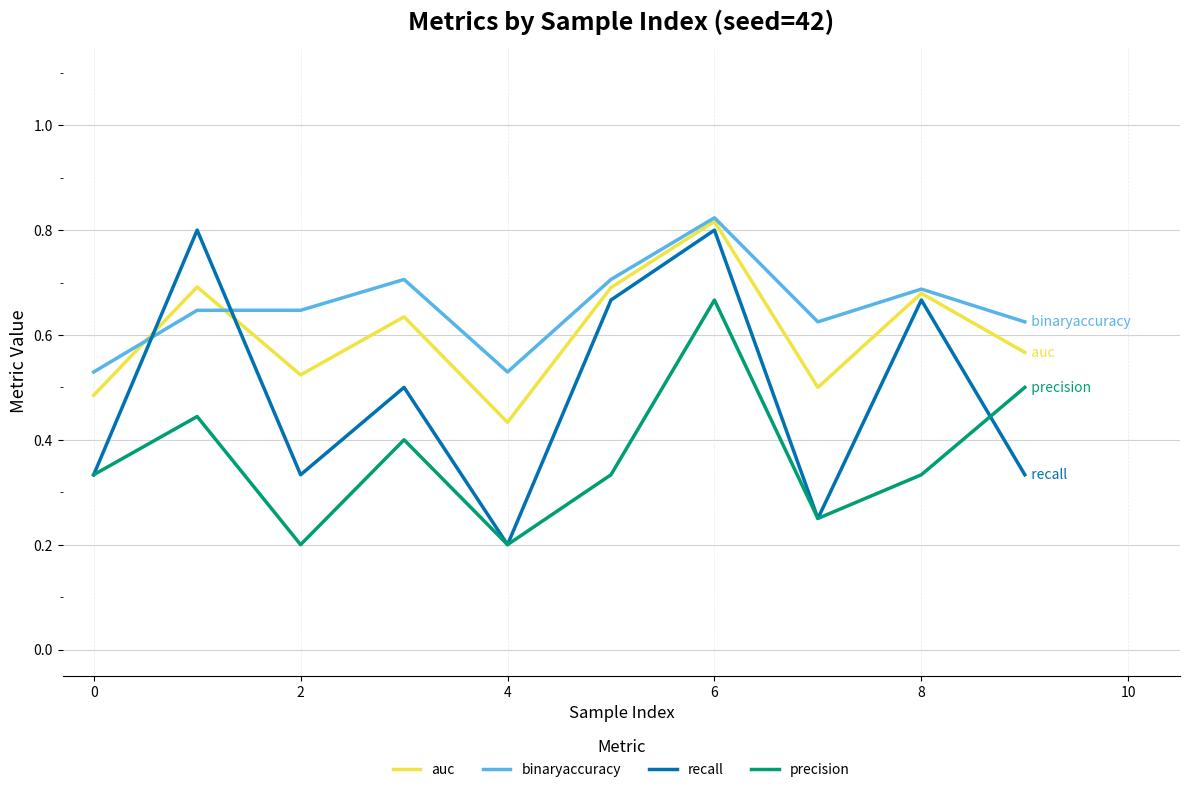

True or false: precision and auc intersect in this chart.

False